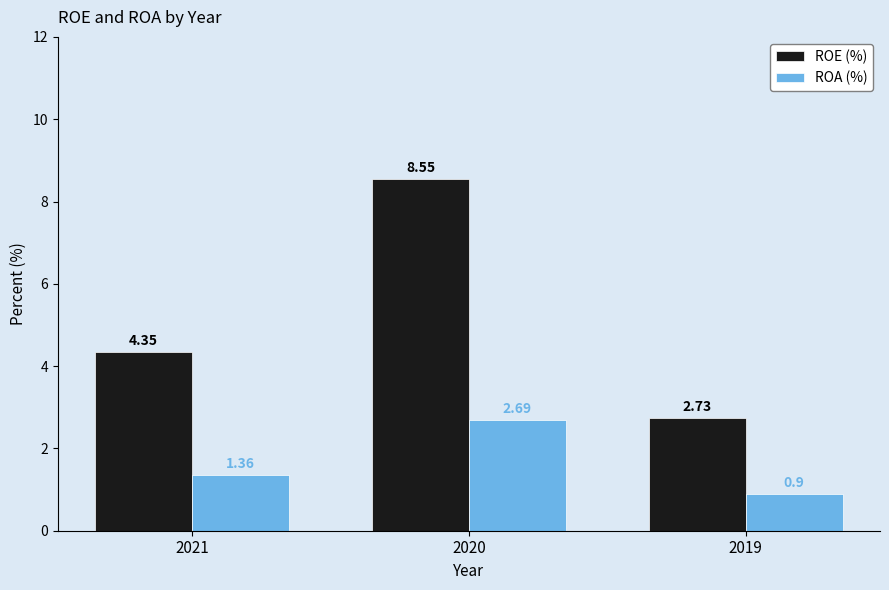

At which category is the sum across all series the highest?

2020